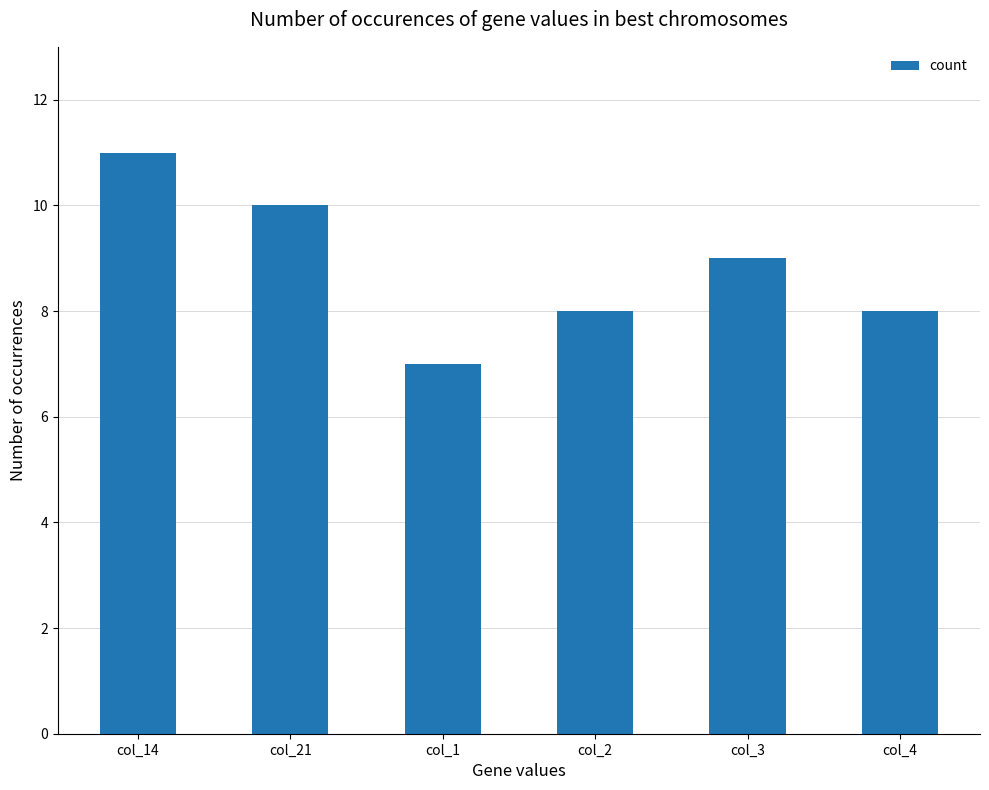

What is the greatest value displayed?

11